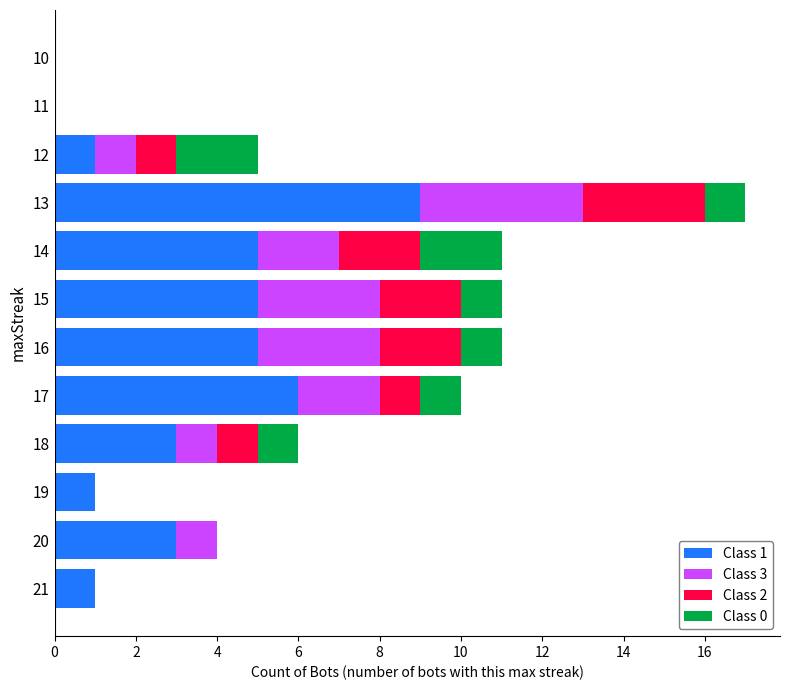

Is it true that Class 1 equals 2 at 14?

False